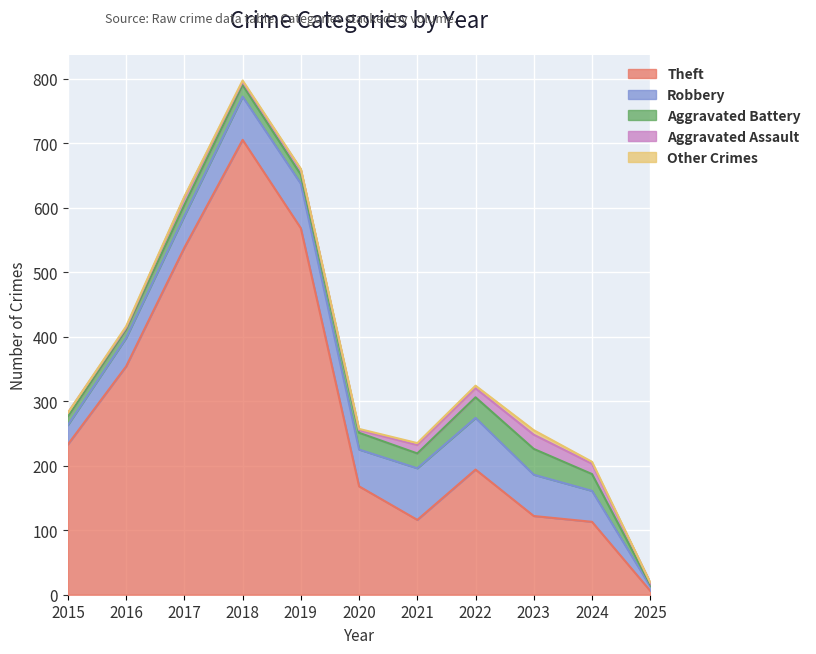

Which category has the highest value in the Theft series?

2018